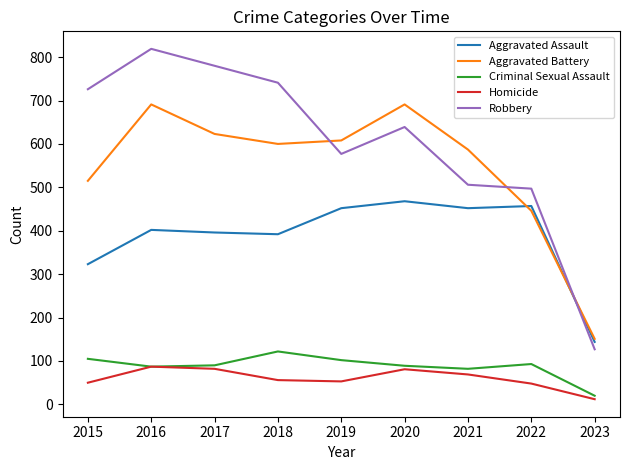

Is this an area chart (filled region under the line)?

No